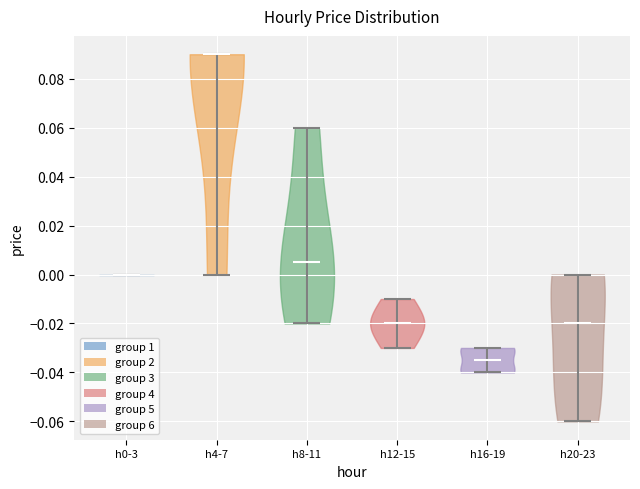

Reading left to right, read every violin against the y-axis: where its median line is, and the lowest and highest points it reaches. The values are not printed on the chart, so give them approximately, as read against the axis.

h0-3: median line 0.000, lowest point 0.000, highest point 0.000
h4-7: median line 0.090, lowest point 0.000, highest point 0.090
h8-11: median line 0.006, lowest point -0.020, highest point 0.060
h12-15: median line -0.020, lowest point -0.030, highest point -0.010
h16-19: median line -0.034, lowest point -0.040, highest point -0.030
h20-23: median line -0.020, lowest point -0.060, highest point 0.000